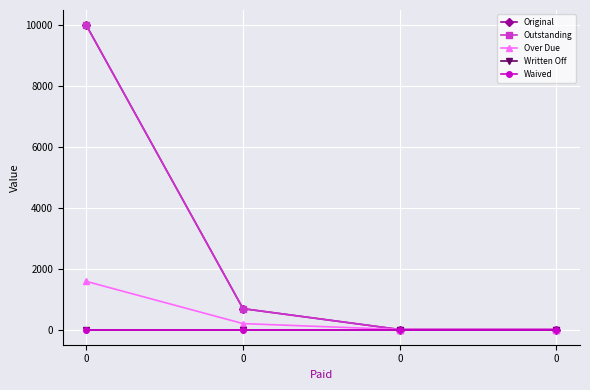

Is this an area chart (filled region under the line)?

No